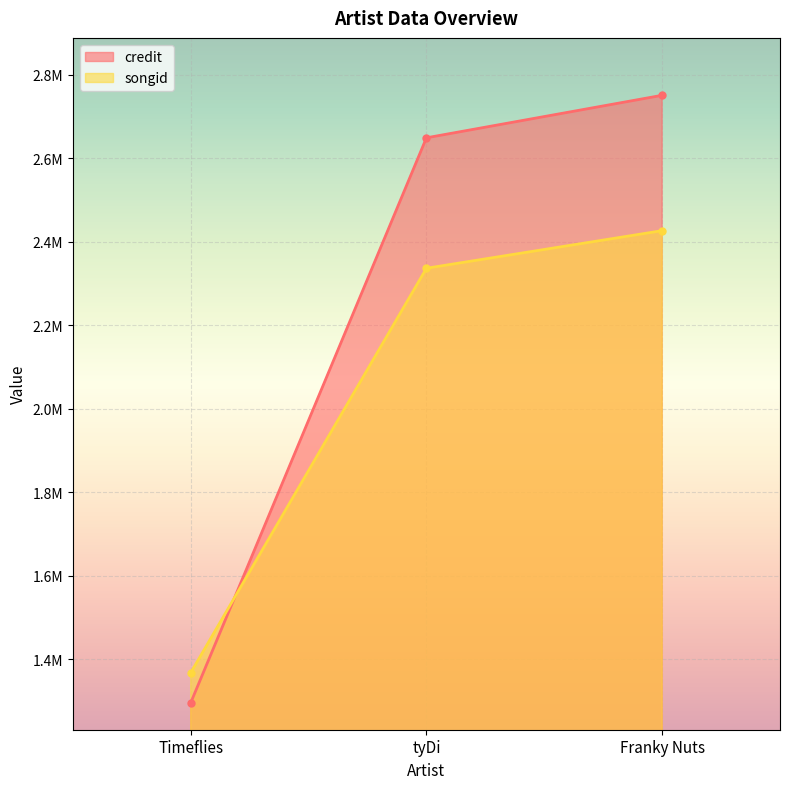

What is the label of the 3rd point from the right?

Timeflies